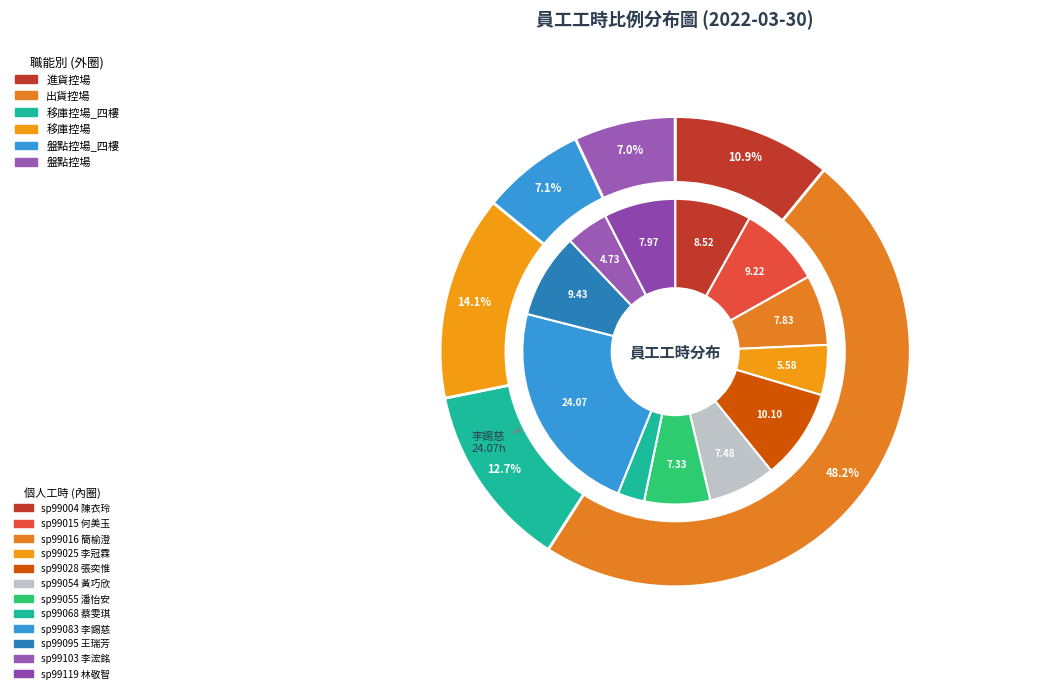

The sp99095 slice represents 9% of the pie. True or false?

True